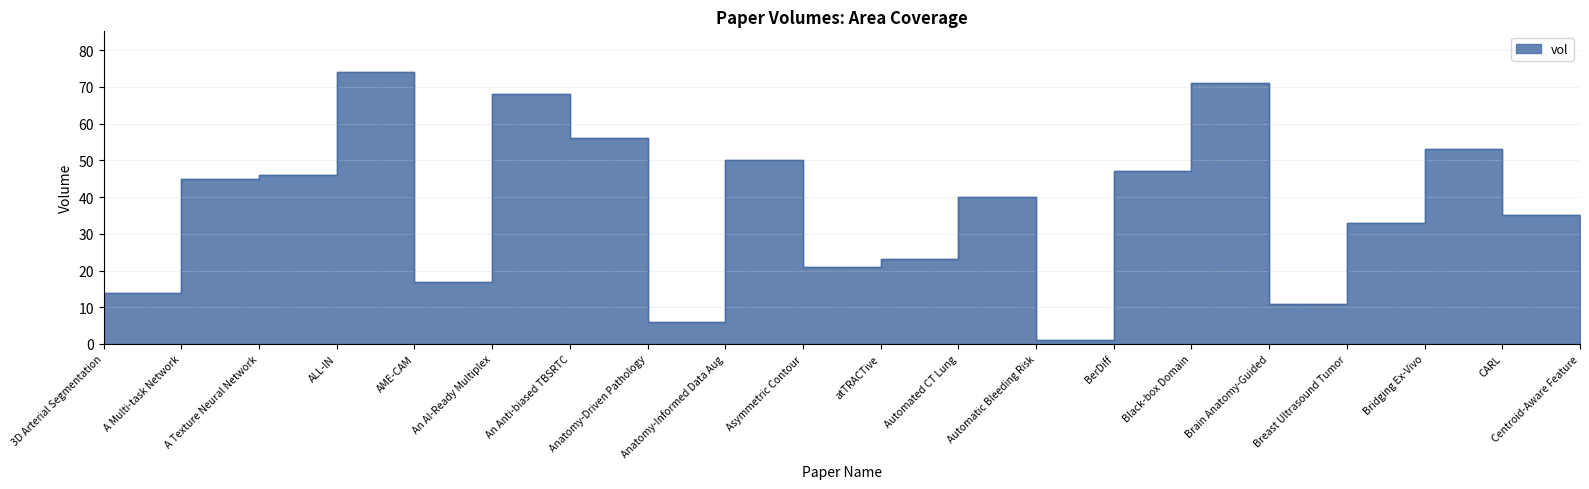

How many interior local peaks (higher than both neighbors) does the data have?

6